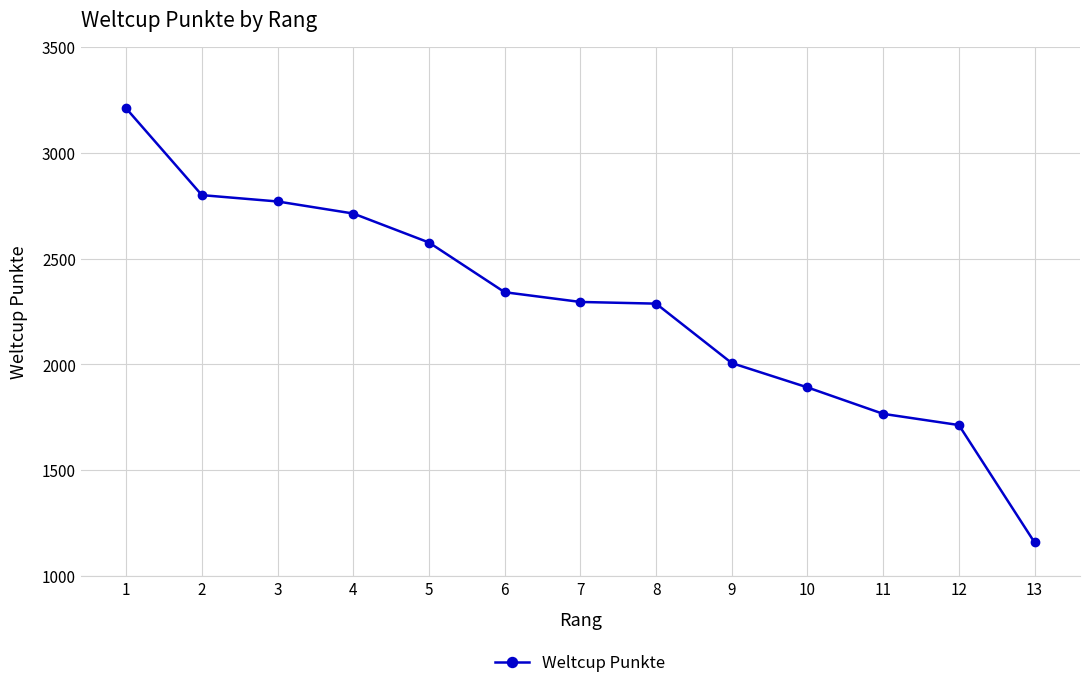

What is the ratio of the value at 4 to the value at 12?

1.6